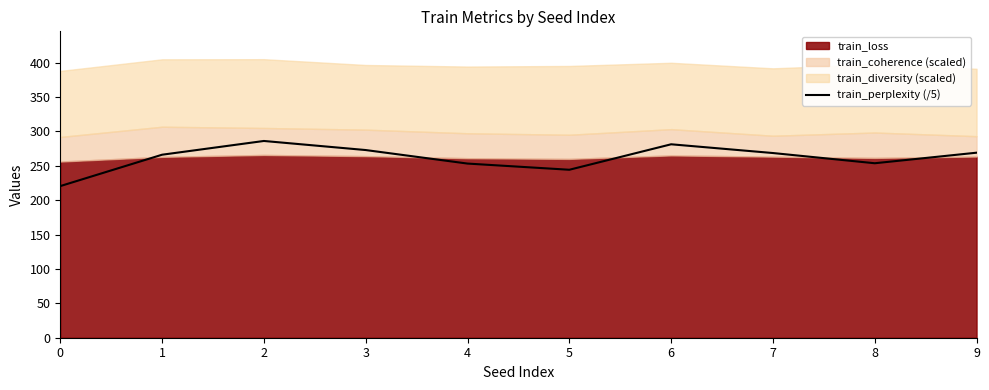

Where is the first local maximum?

2